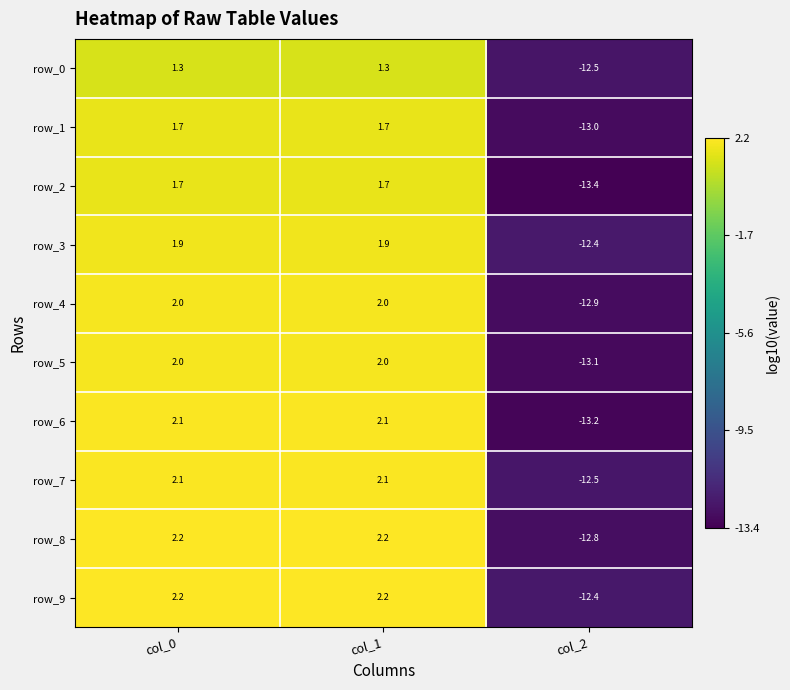

Count the number of categories in the chart.

3